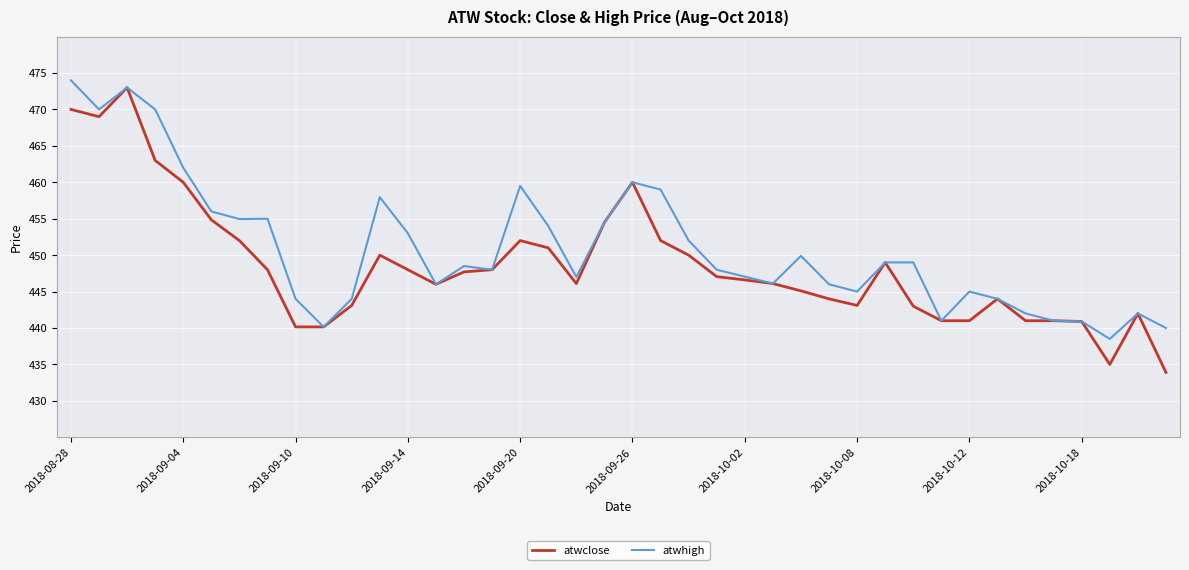

List the series in order of their overall mean, lowest first.

atwclose, atwhigh